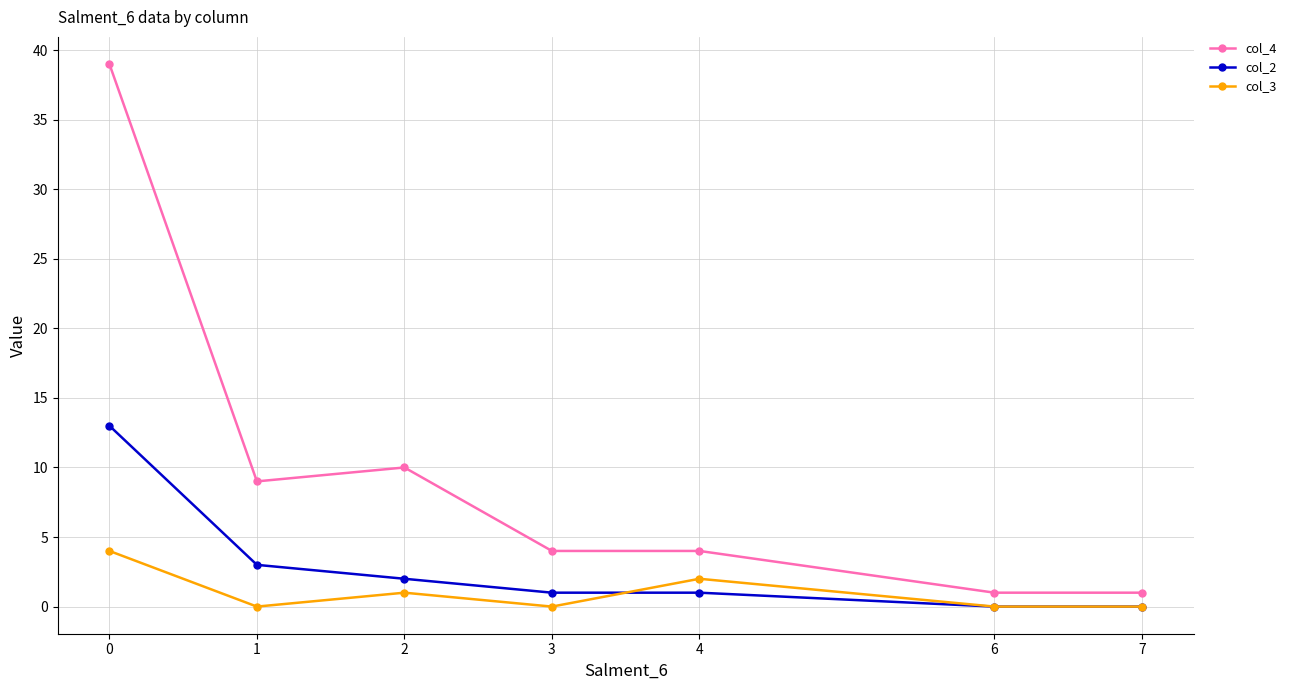

What is the spread (max minus min) of values at 0?

35